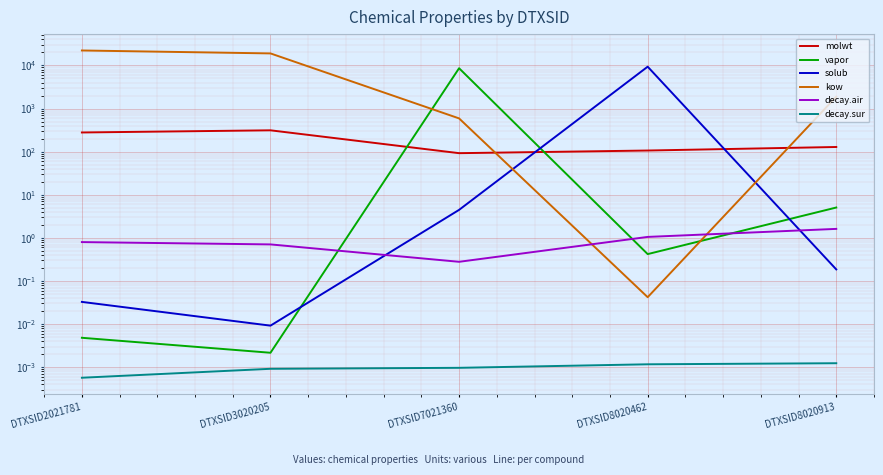

The value of decay.sur at DTXSID3020205 is 0.0. True or false?

True